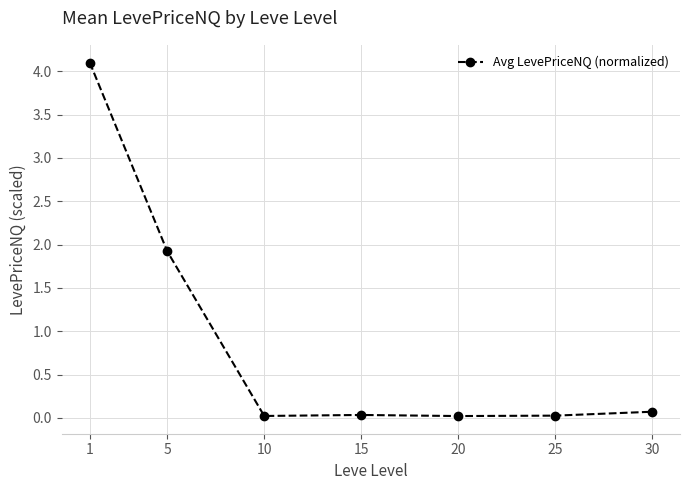

What is the maximum value shown in the chart?

4.1